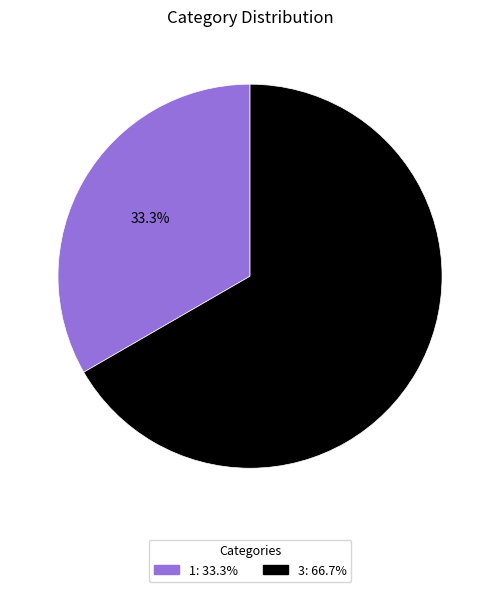

Is it true that 1 is 26% of the pie?

False